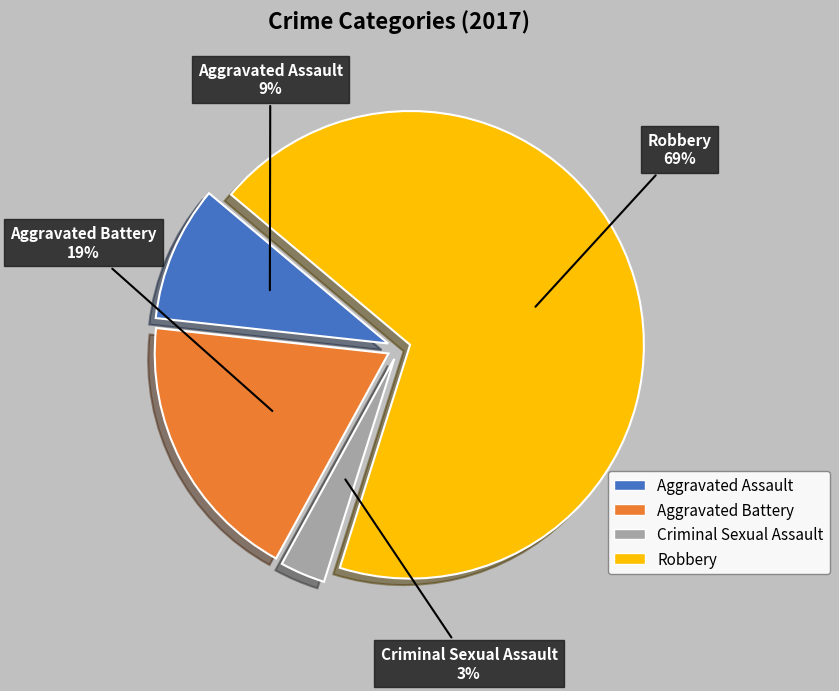

What is the smallest slice in the pie chart?

Criminal Sexual Assault